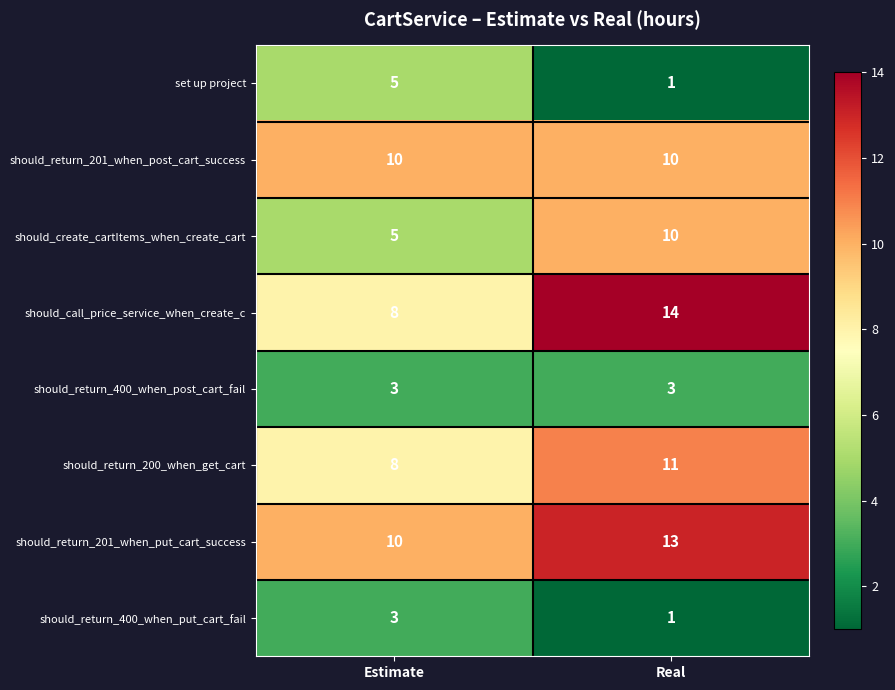

What is the difference between the highest and lowest values at Real?

13